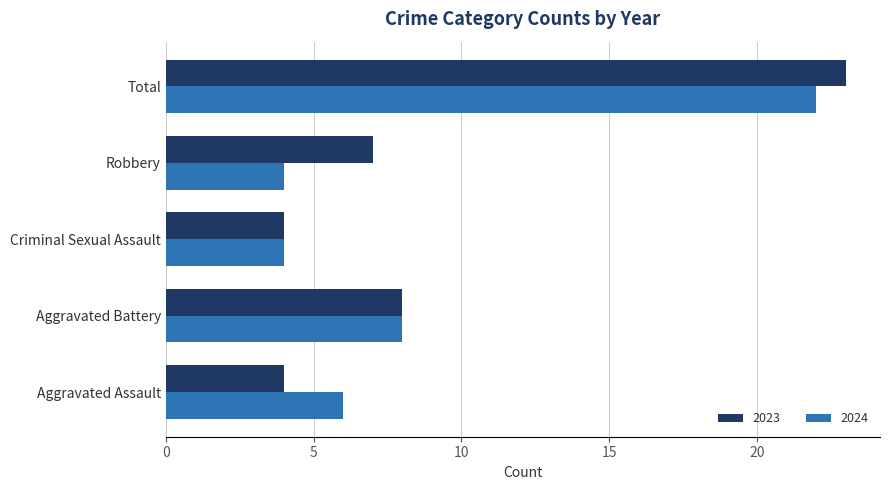

At which label is 2023 closest to 13?

Aggravated Battery